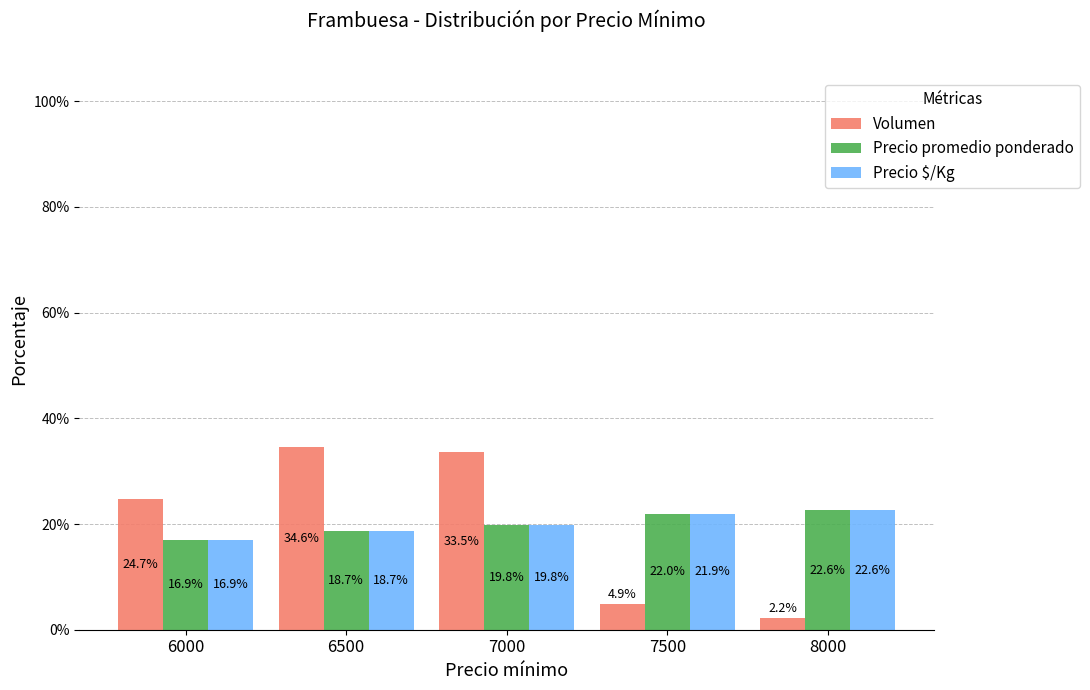

Is the value of Volumen at 7500 greater than the value of Precio $/Kg at 8000?

No